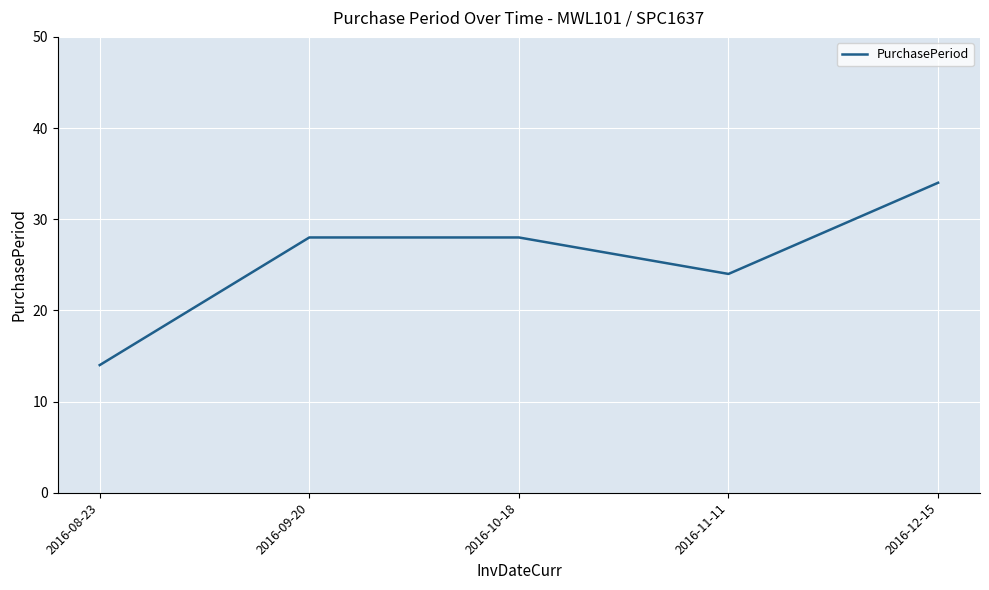

What is the greatest value displayed?

34